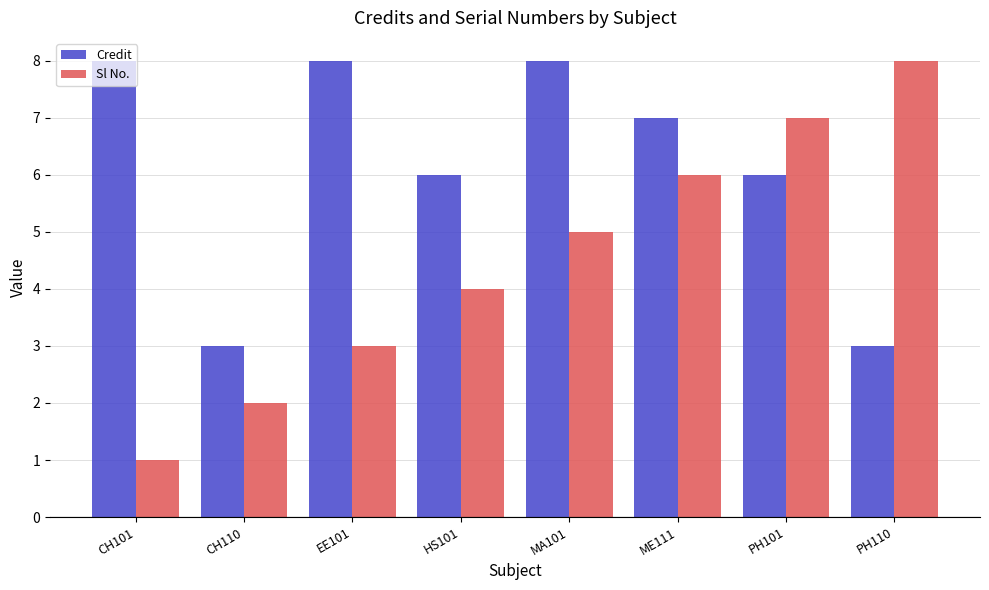

Count the number of data series in this chart.

2